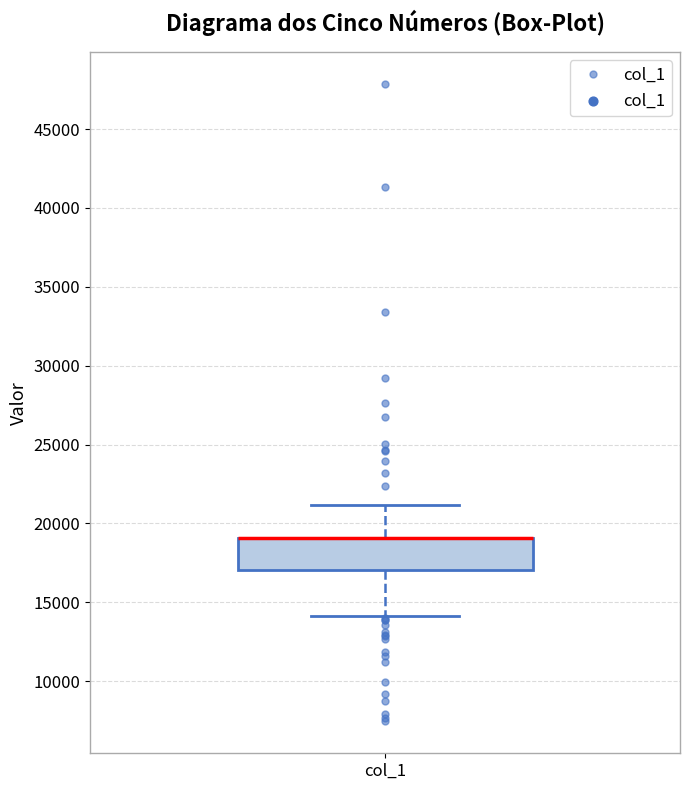

Transcribe this box plot: give where the median line is, the range the box spans, and where the two whiskers end, as read against the y-axis. The values are not printed on the chart, so give them approximately, as read against the axis.

median 19000 (drawn on the box's upper edge), box 17000 to 19000, whiskers 14000 to 21000